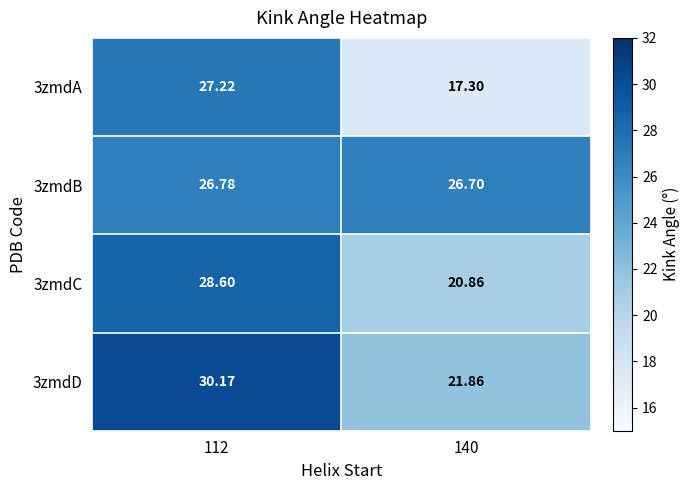

Is the value of 3zmdA at 112 greater than the value of 3zmdC at 112?

No